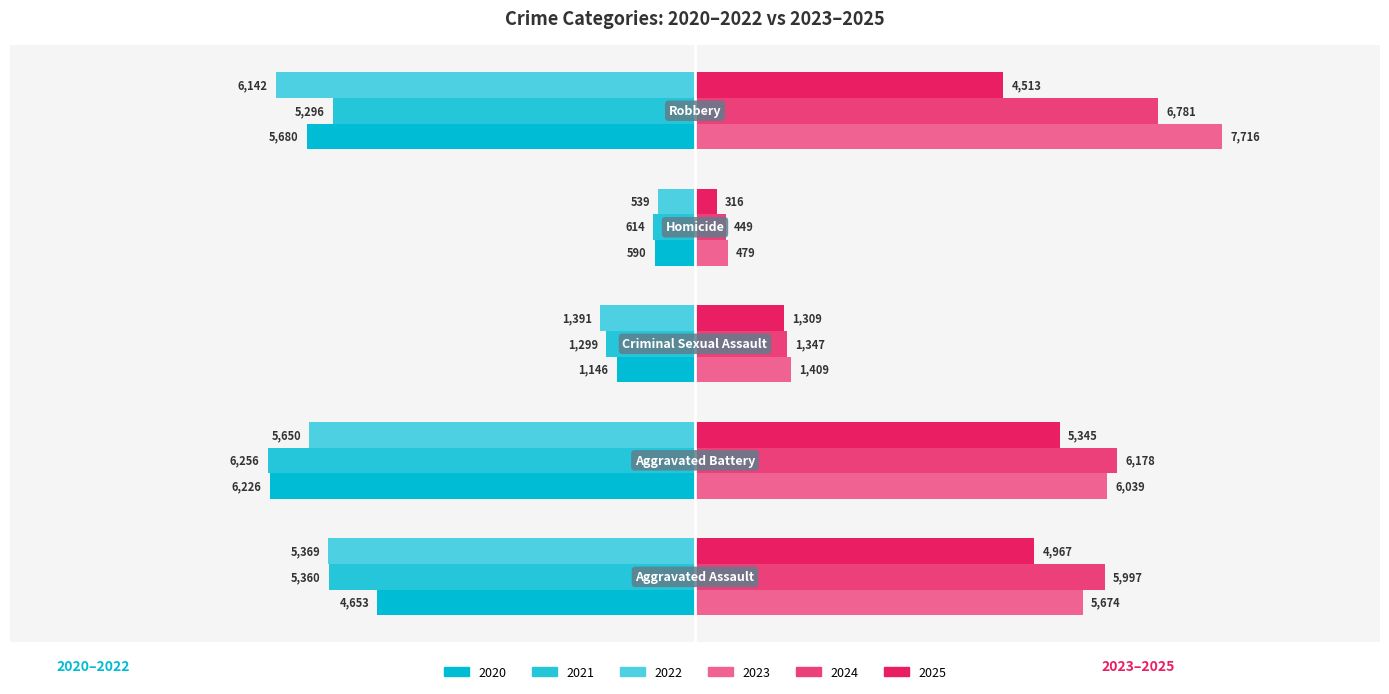

How many data points in 2024 are less than 5997?

2